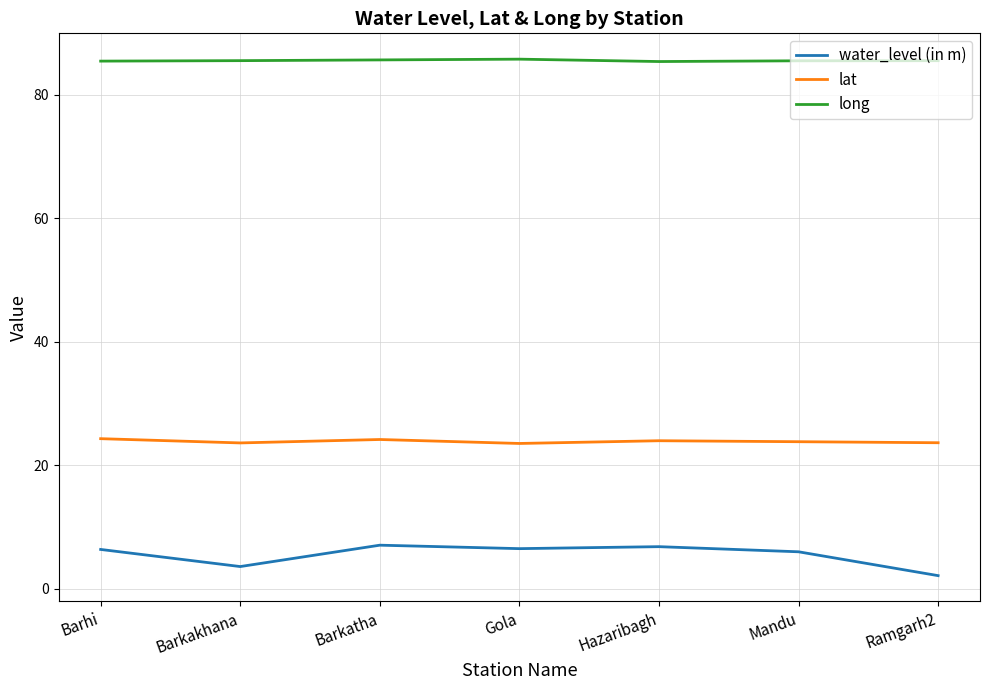

What is the total value across all series at Hazaribagh?

116.1